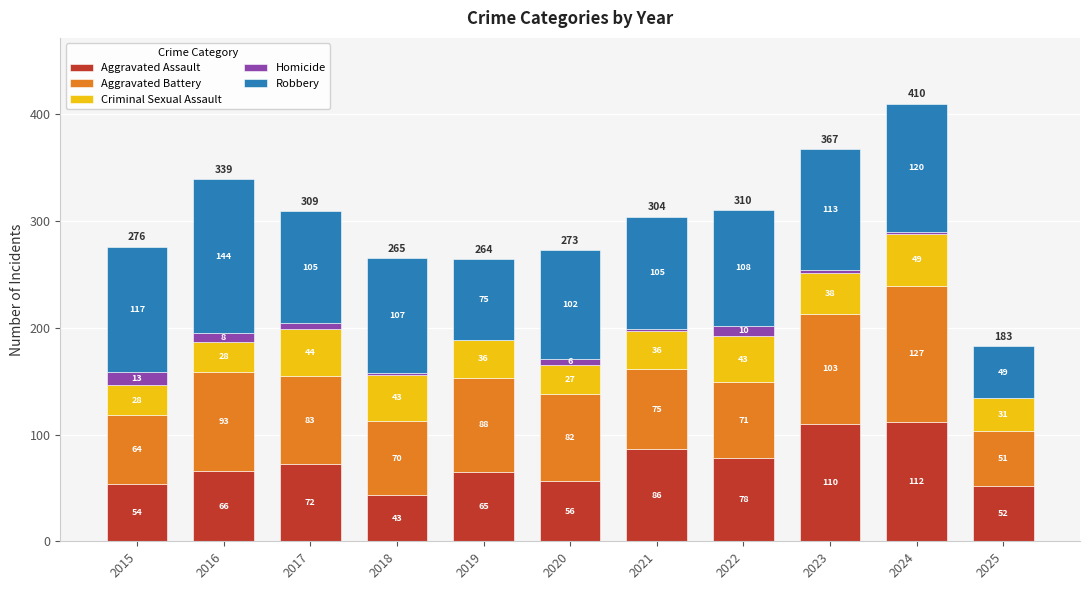

Reading left to right, what are the values for Aggravated Assault?

2015=54	2016=66	2017=72	2018=43	2019=65	2020=56	2021=86	2022=78	2023=110	2024=112	2025=52